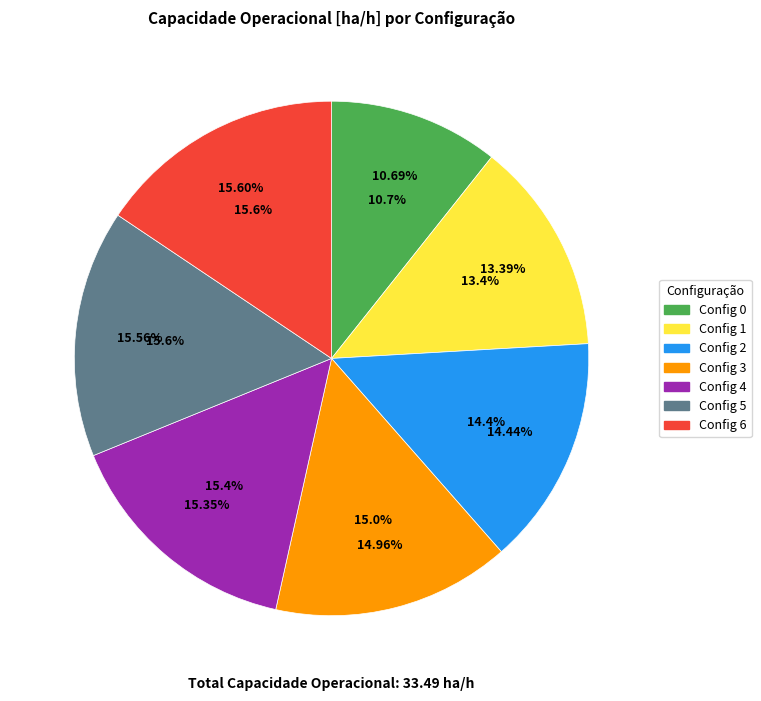

What is the change in value from 0 to 2?

+1.3